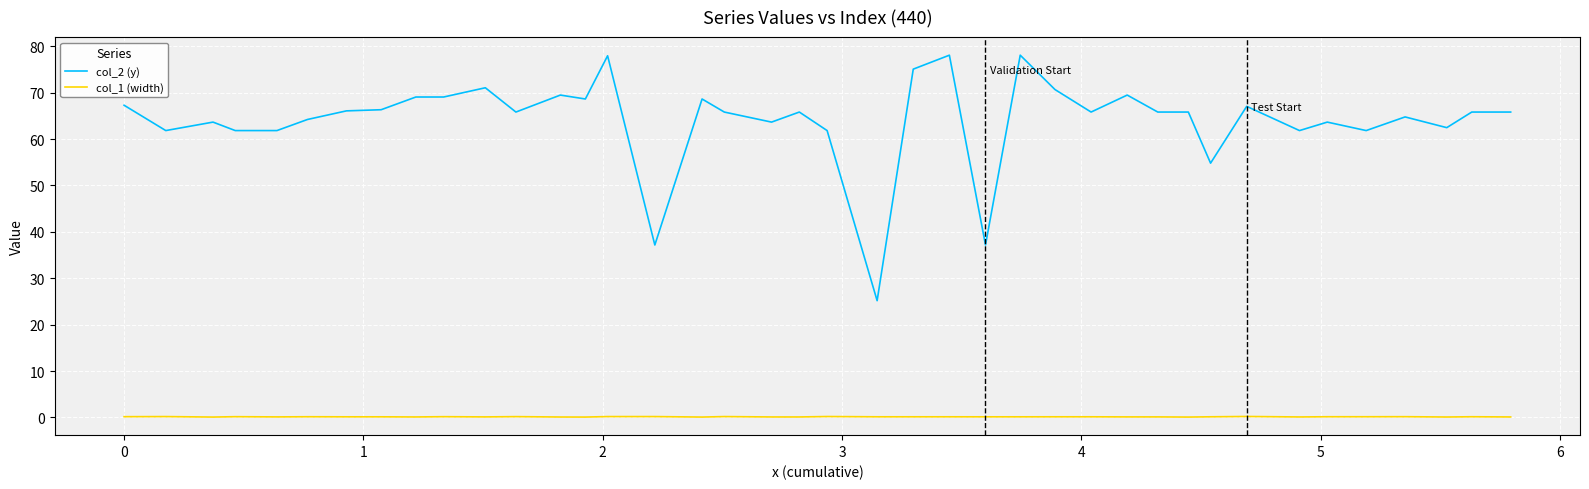

True or false: col_1 (width) and col_2 (y) intersect in this chart.

False